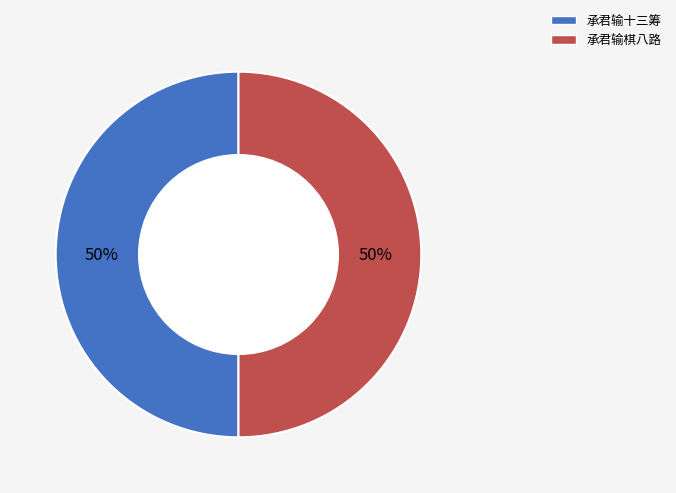

Count the number of slices in the pie.

2